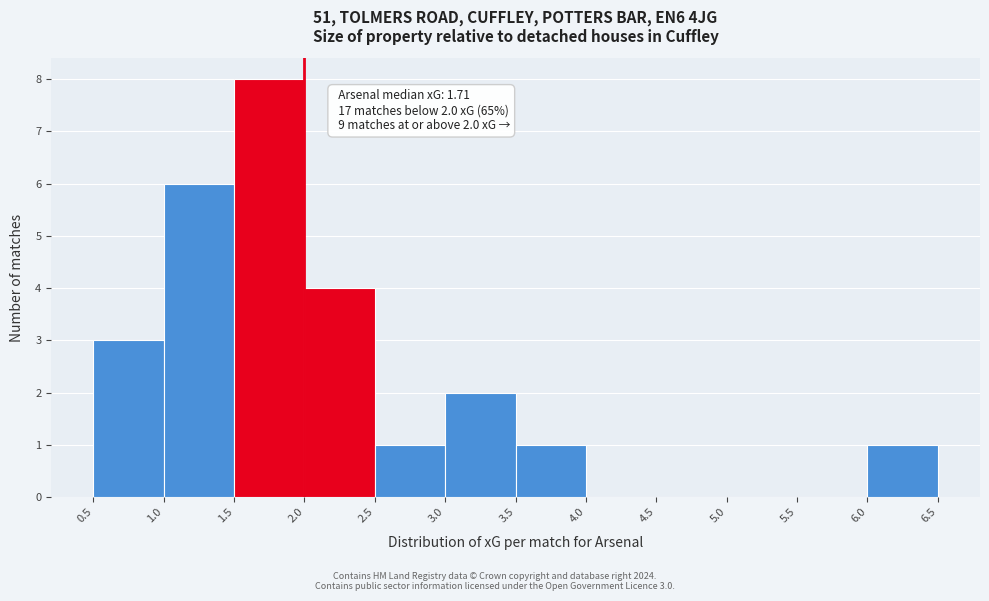

Which range on the x-axis has the tallest bar?

1.5 to 2.0